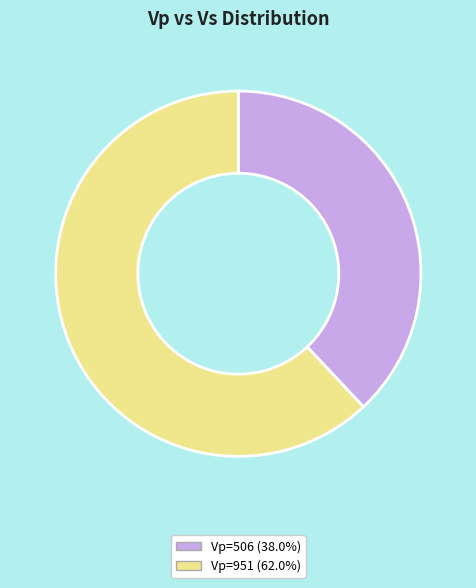

Does any single category account for the majority?

Yes